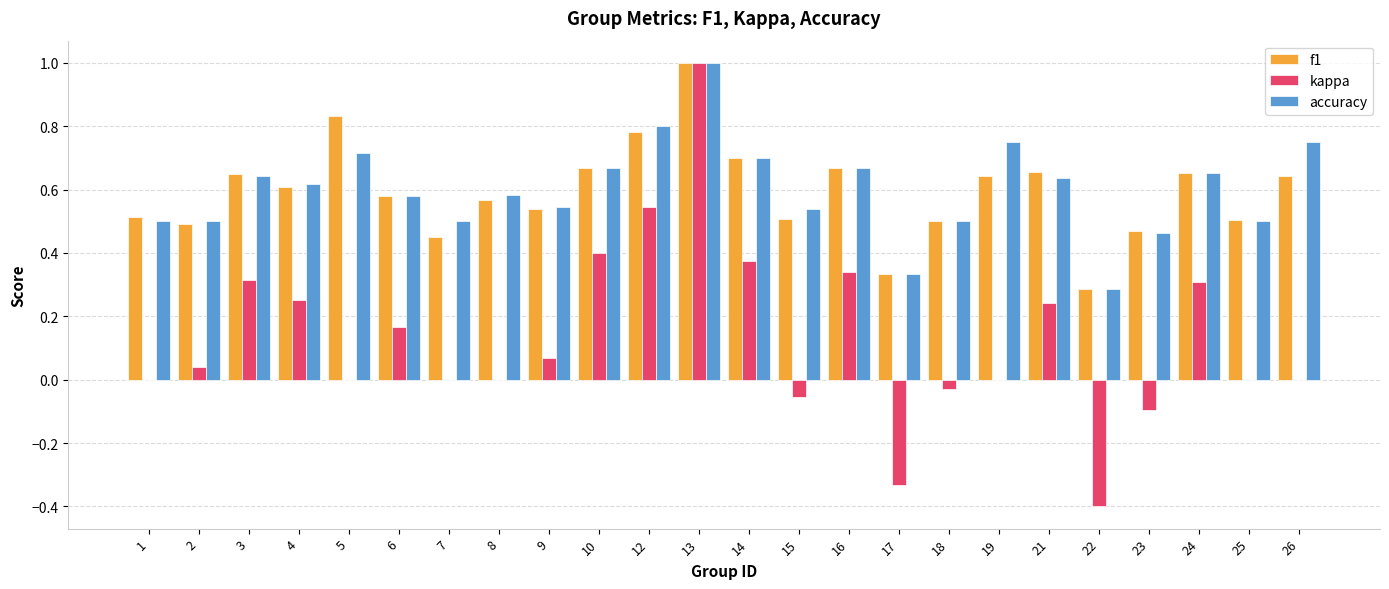

Is the value of f1 at 23 greater than the value of accuracy at 18?

No